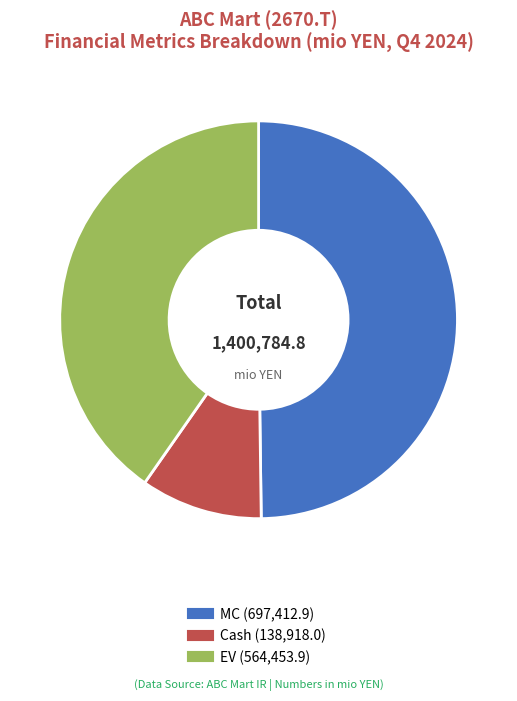

Is there any slice that represents more than half of the pie?

No